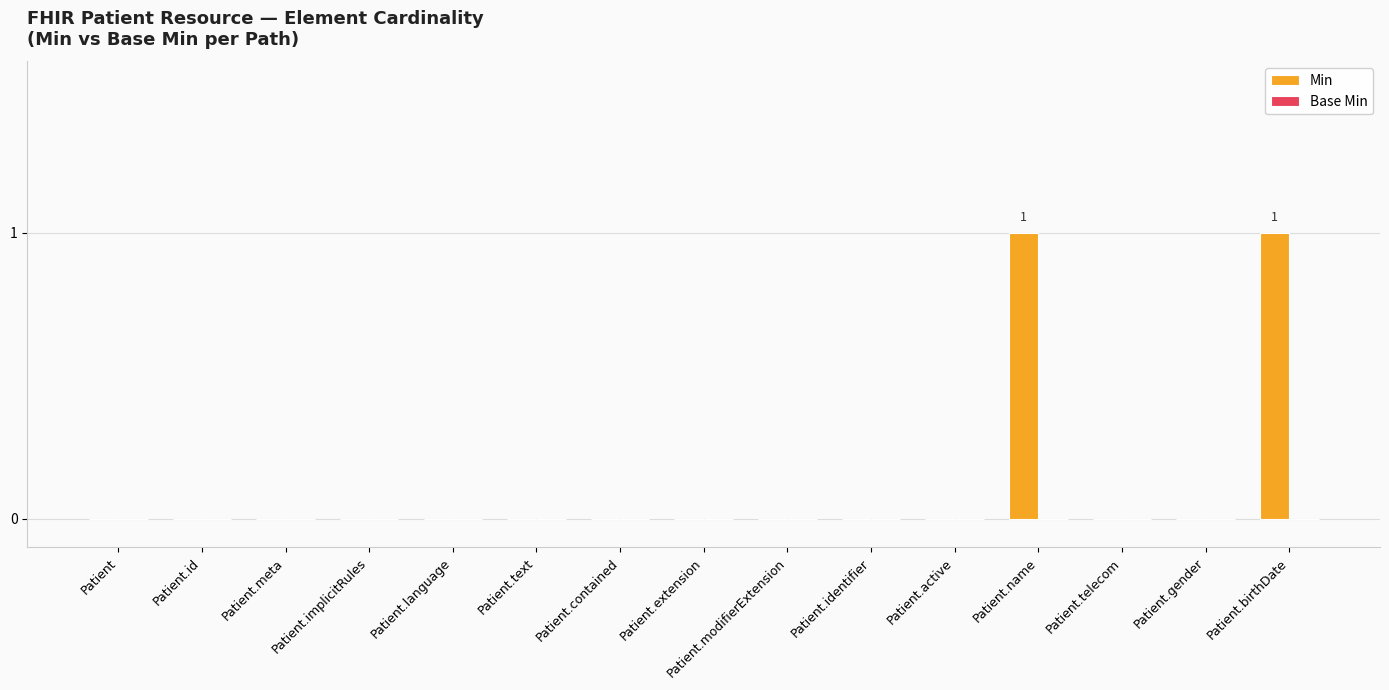

What is the greatest value displayed?

1